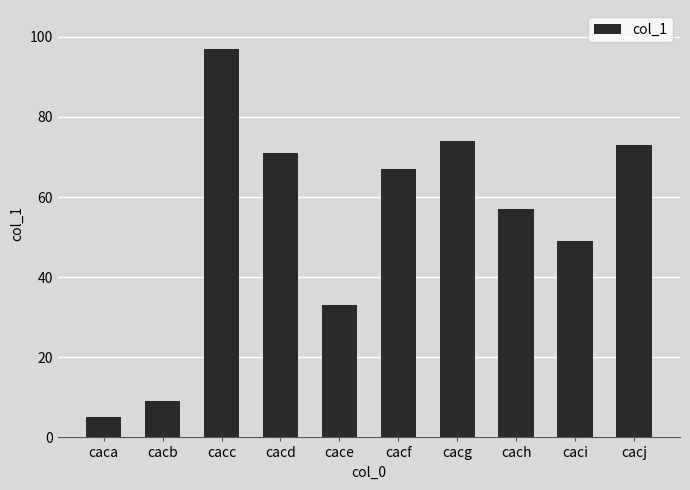

What is the change in value from cacb to cace?

+24